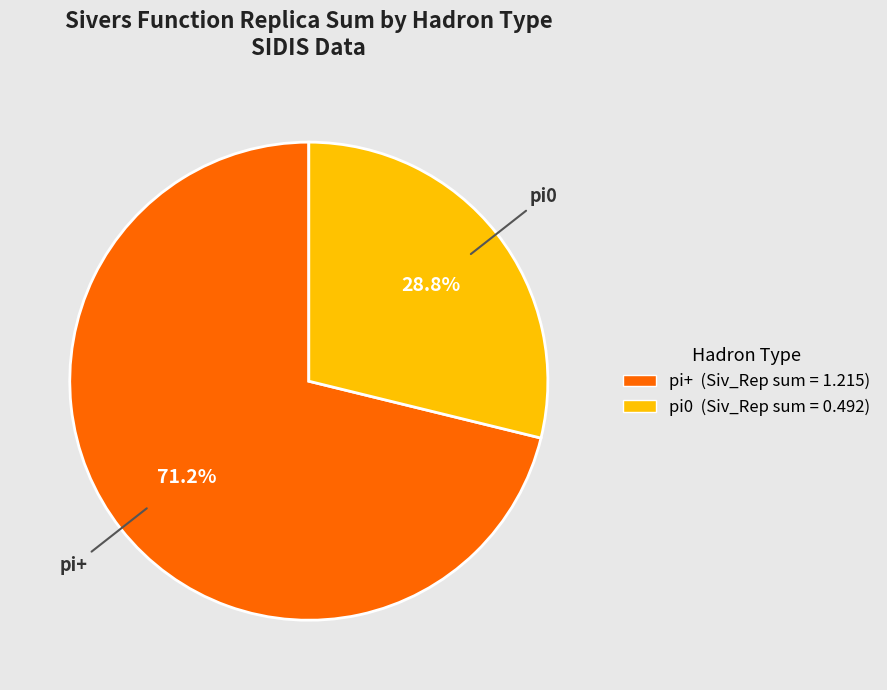

How many slices are in this pie chart?

2